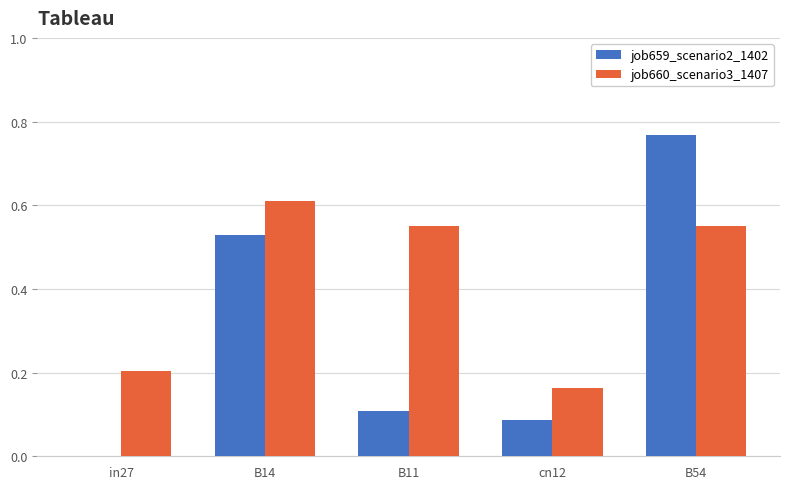

Which series has the largest range (max minus min)?

job659_scenario2_1402